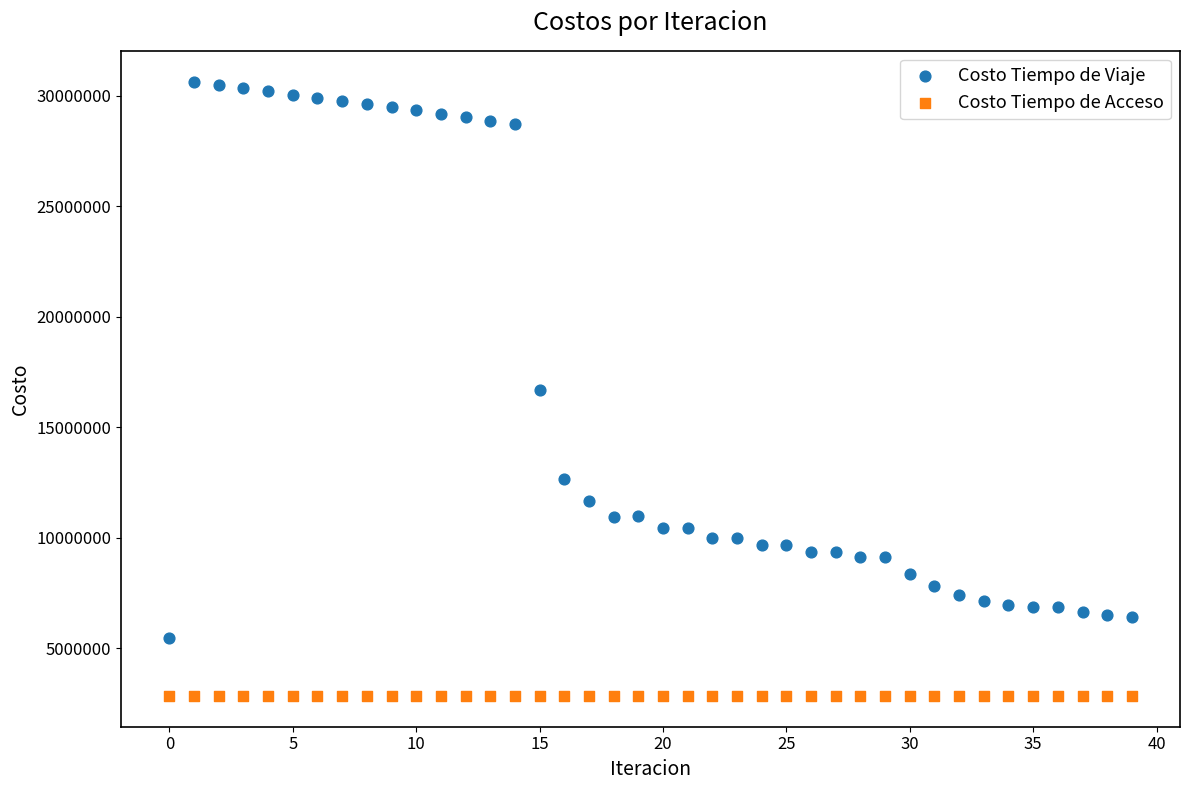

In the Costo Tiempo de Viaje series, what Y value is closest to 18057898?

16689924.1